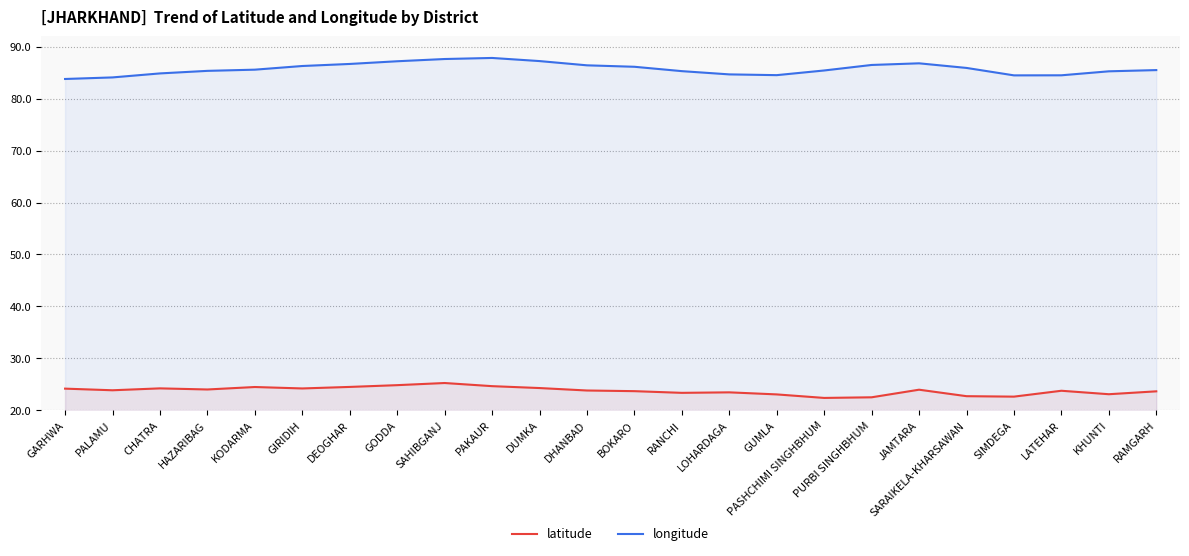

How many interior local peaks does the longitude series have?

2